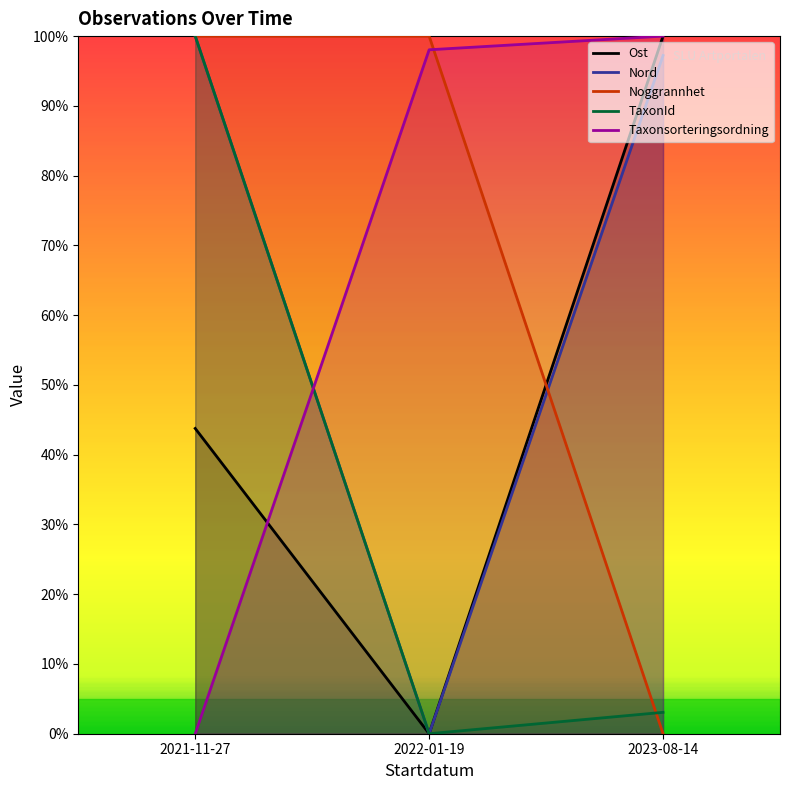

Is it true that TaxonId equals 4.7 at 2023-08-14?

False